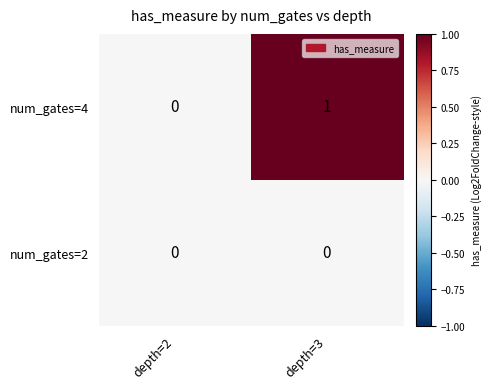

Between depth=2 and depth=3, which series saw the biggest shift?

num_gates=4